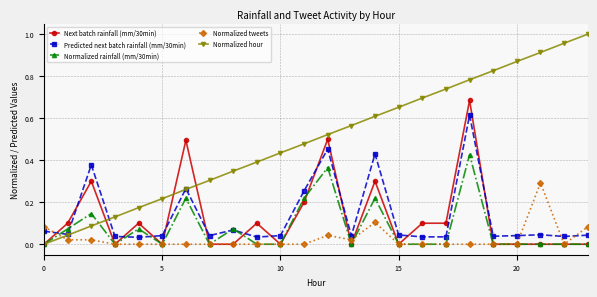

True or false: Normalized tweets and Normalized hour intersect in this chart.

True